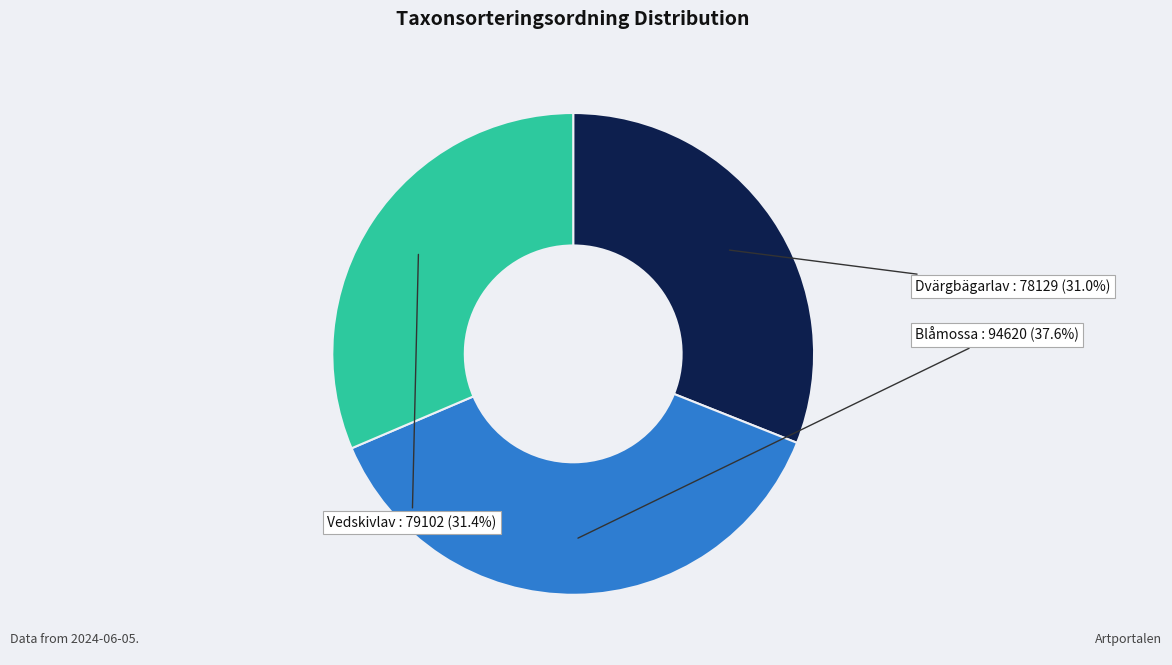

Is there a majority slice in this chart?

No